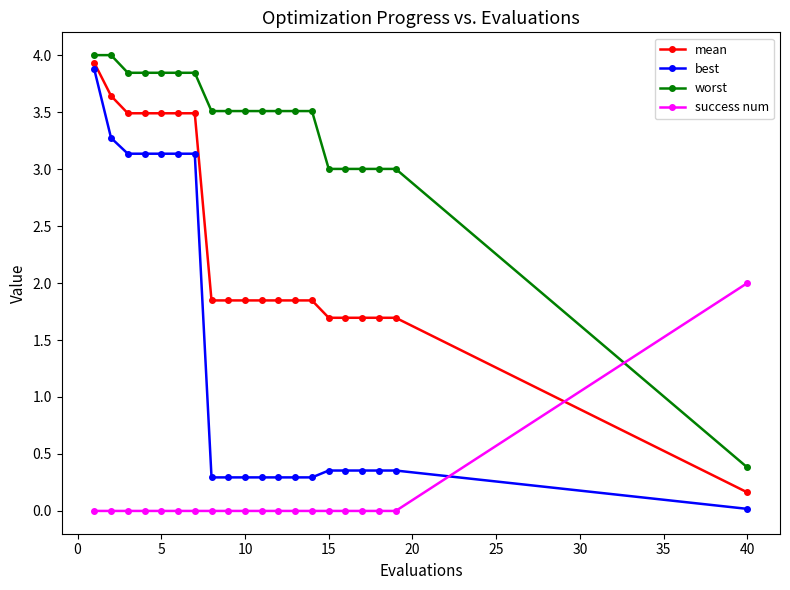

List the series in order of their overall mean, highest first.

worst, mean, best, success num